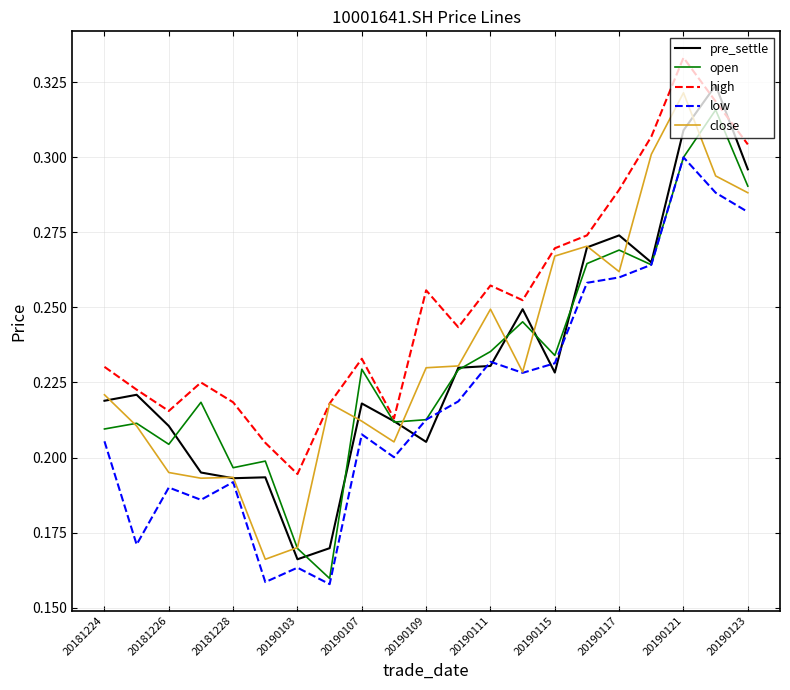

At how many categories does at least one series exceed 0?

21